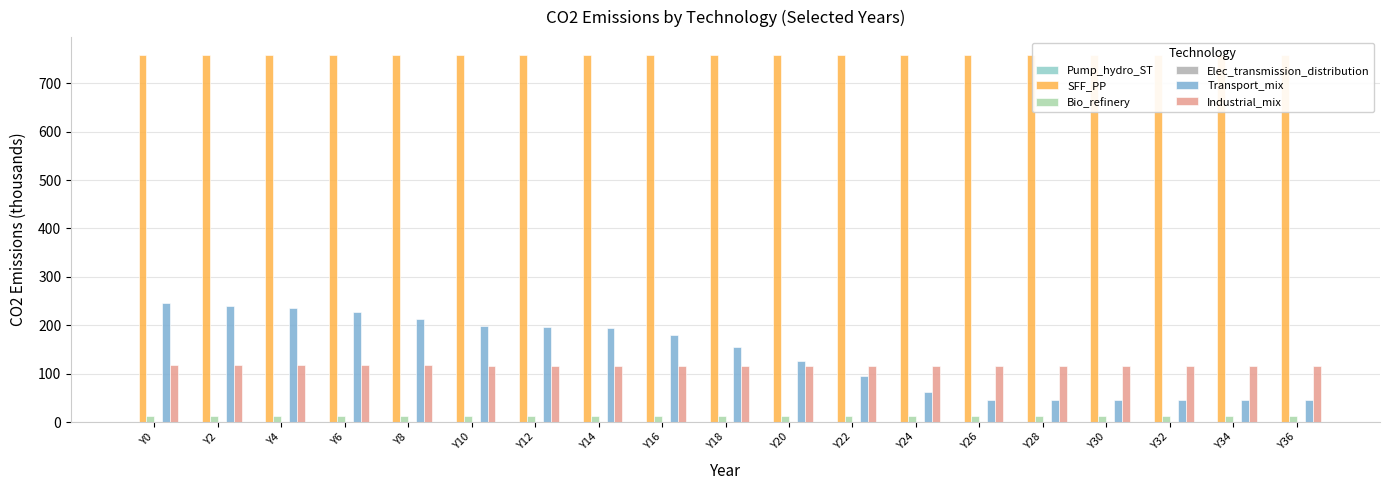

What is the average value of the Industrial_mix series?

117.2